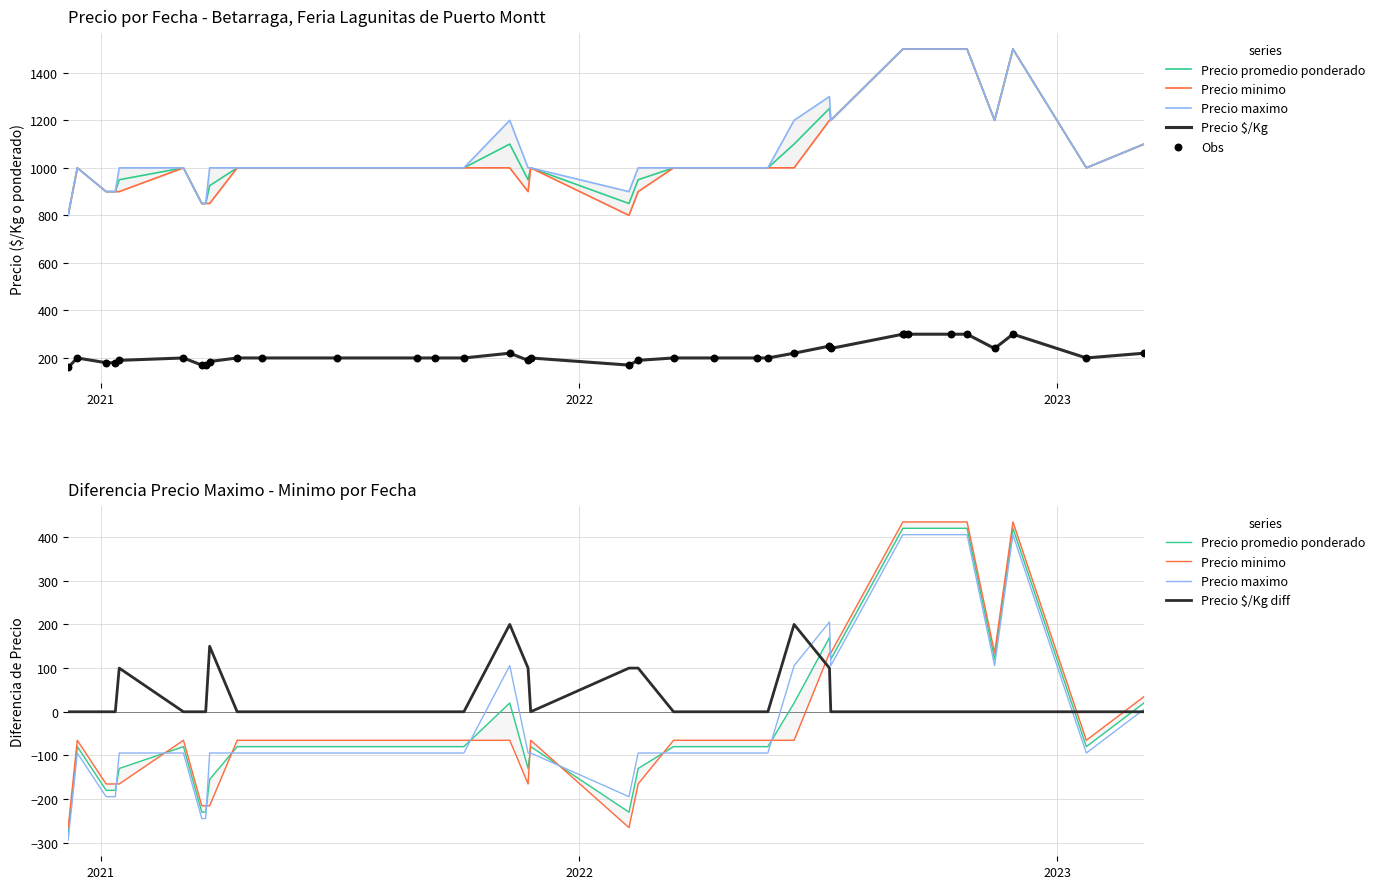

Which series reaches the minimum Y coordinate?

Precio maximo